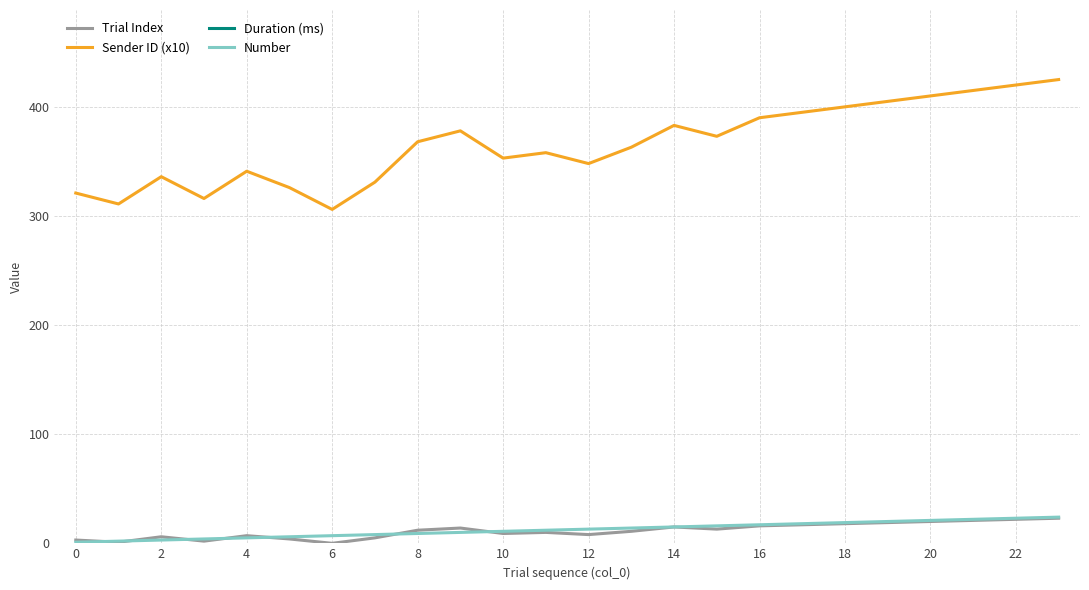

Is this an area chart (filled region under the line)?

No